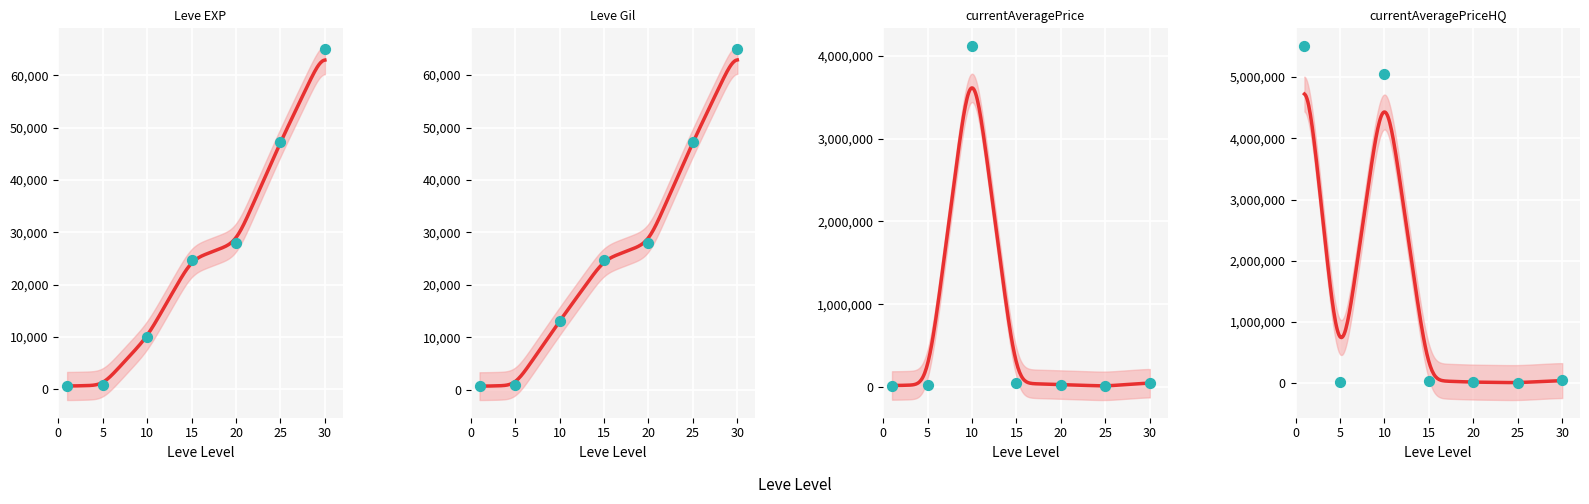

What are all the series names shown in the legend?

Leve EXP, Leve Gil, currentAveragePrice, currentAveragePriceHQ